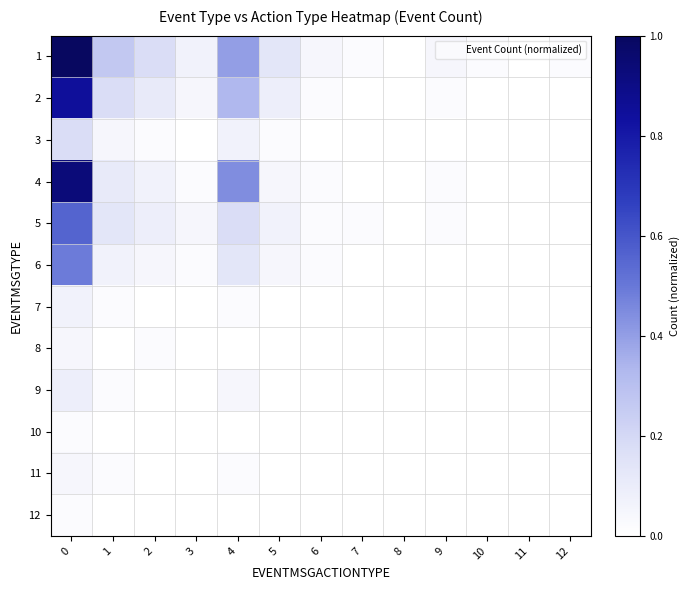

Reading left to right, transcribe all the data shown in this chart.

1: 0=1.0	1=0.3	2=0.2	3=0.1	4=0.4	5=0.1	6=0.0	7=0.0	8=0.0	9=0.0	10=0.0	11=0.0	12=0.0
2: 0=0.8	1=0.2	2=0.1	3=0.0	4=0.3	5=0.1	6=0.0	7=0.0	8=0.0	9=0.0	10=0.0	11=0.0	12=0.0
3: 0=0.2	1=0.0	2=0.0	3=0.0	4=0.1	5=0.0	6=0.0	7=0.0	8=0.0	9=0.0	10=0.0	11=0.0	12=0.0
4: 0=0.9	1=0.1	2=0.1	3=0.0	4=0.4	5=0.0	6=0.0	7=0.0	8=0.0	9=0.0	10=0.0	11=0.0	12=0.0
5: 0=0.6	1=0.1	2=0.1	3=0.0	4=0.2	5=0.1	6=0.0	7=0.0	8=0.0	9=0.0	10=0.0	11=0.0	12=0.0
6: 0=0.5	1=0.1	2=0.0	3=0.0	4=0.1	5=0.0	6=0.0	7=0.0	8=0.0	9=0.0	10=0.0	11=0.0	12=0.0
7: 0=0.1	1=0.0	2=0.0	3=0.0	4=0.0	5=0.0	6=0.0	7=0.0	8=0.0	9=0.0	10=0.0	11=0.0	12=0.0
8: 0=0.0	1=0.0	2=0.0	3=0.0	4=0.0	5=0.0	6=0.0	7=0.0	8=0.0	9=0.0	10=0.0	11=0.0	12=0.0
9: 0=0.1	1=0.0	2=0.0	3=0.0	4=0.0	5=0.0	6=0.0	7=0.0	8=0.0	9=0.0	10=0.0	11=0.0	12=0.0
10: 0=0.0	1=0.0	2=0.0	3=0.0	4=0.0	5=0.0	6=0.0	7=0.0	8=0.0	9=0.0	10=0.0	11=0.0	12=0.0
11: 0=0.0	1=0.0	2=0.0	3=0.0	4=0.0	5=0.0	6=0.0	7=0.0	8=0.0	9=0.0	10=0.0	11=0.0	12=0.0
12: 0=0.0	1=0.0	2=0.0	3=0.0	4=0.0	5=0.0	6=0.0	7=0.0	8=0.0	9=0.0	10=0.0	11=0.0	12=0.0